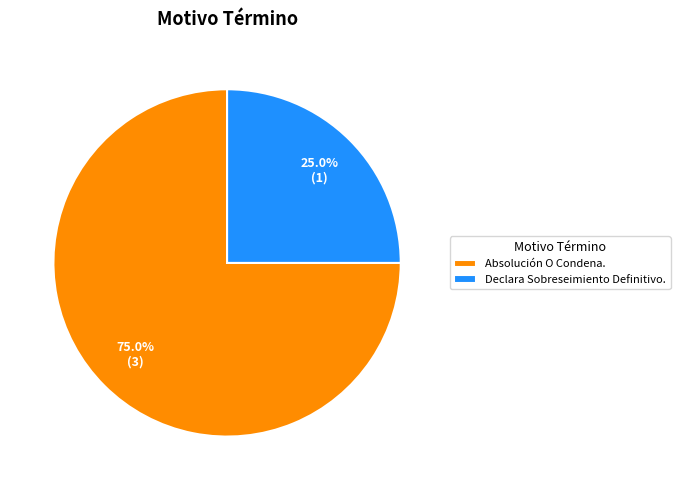

What is the smallest slice in the pie chart?

Declara Sobreseimiento Definitivo.